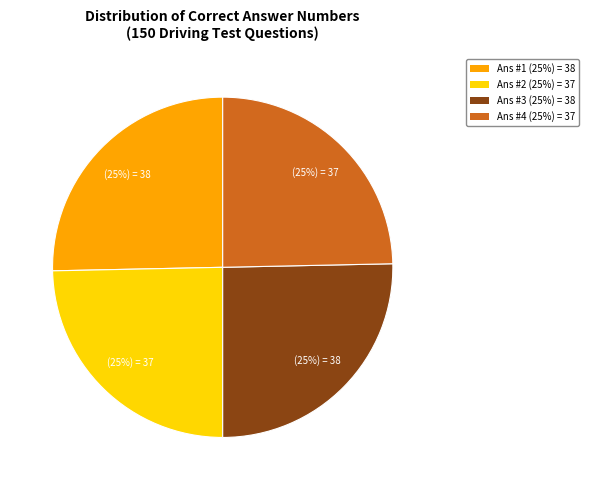

To the nearest percent, what is the average slice percentage?

25%